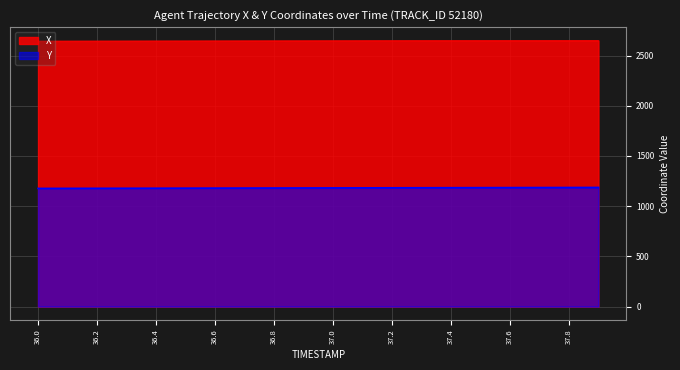

Where is Y nearest to the value 1181?

36.9